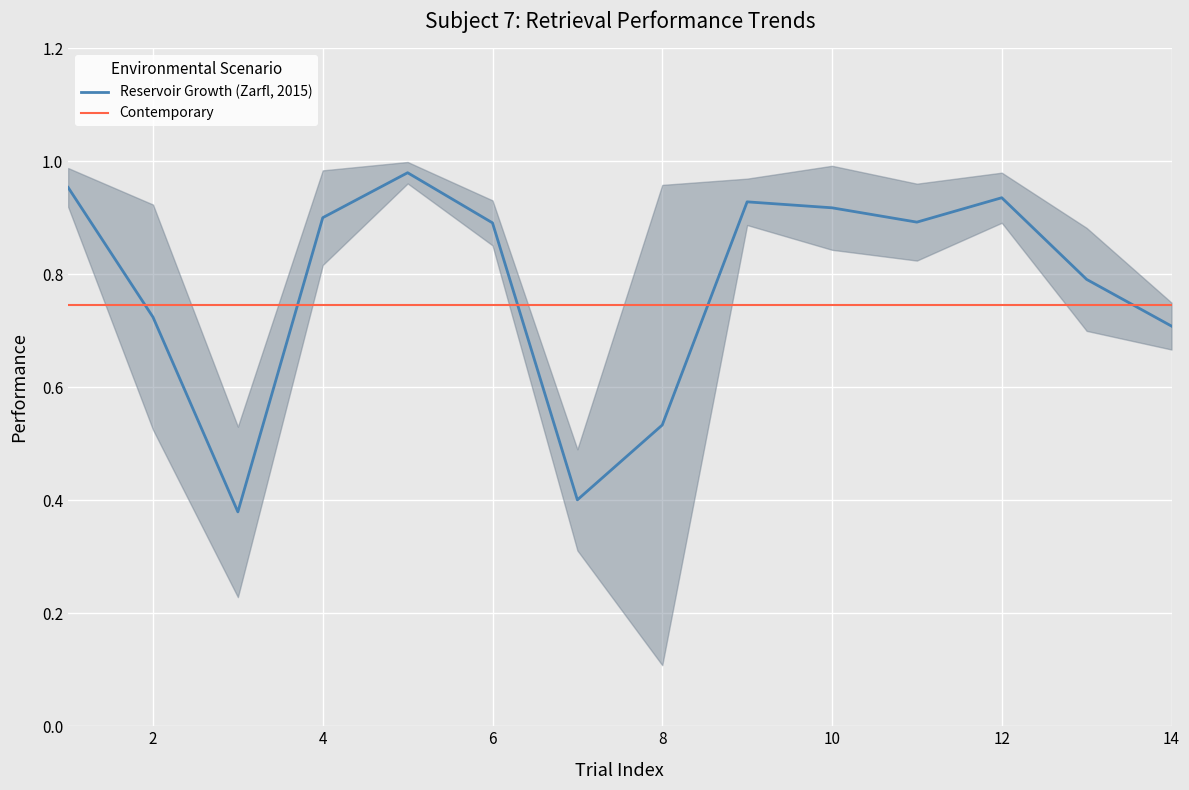

What is the difference between the maximum and second lowest values in the Reservoir Growth (Zarfl, 2015) series?

0.6